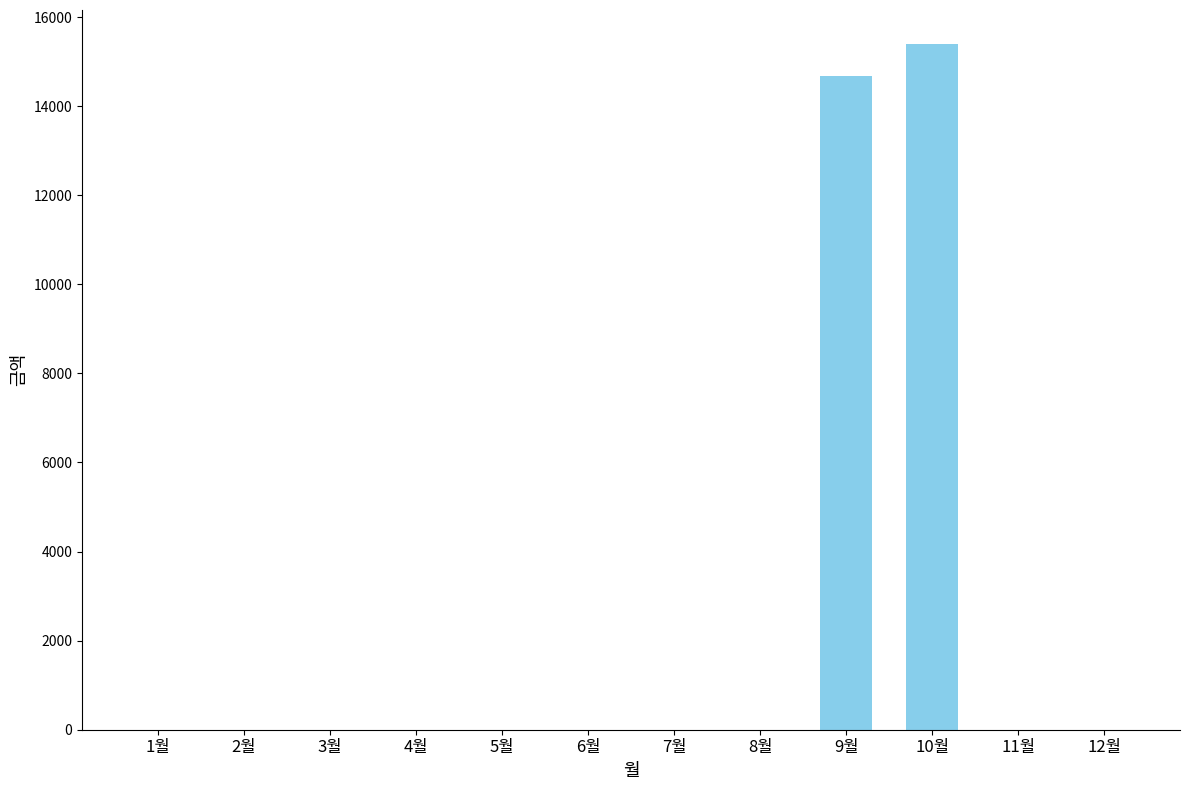

What is the sum of all values?

30070